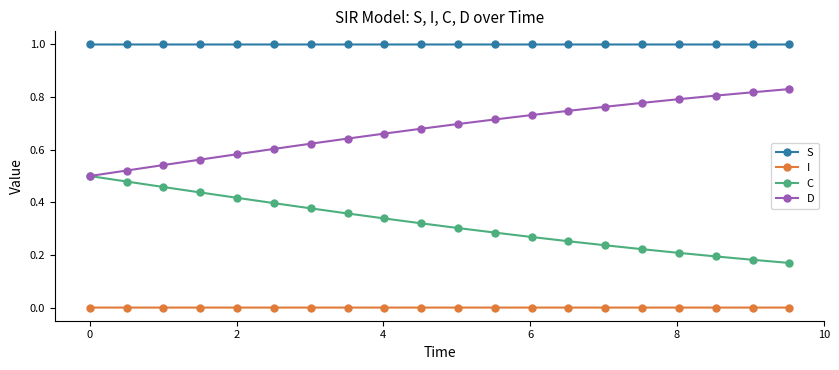

True or false: D and S intersect in this chart.

False